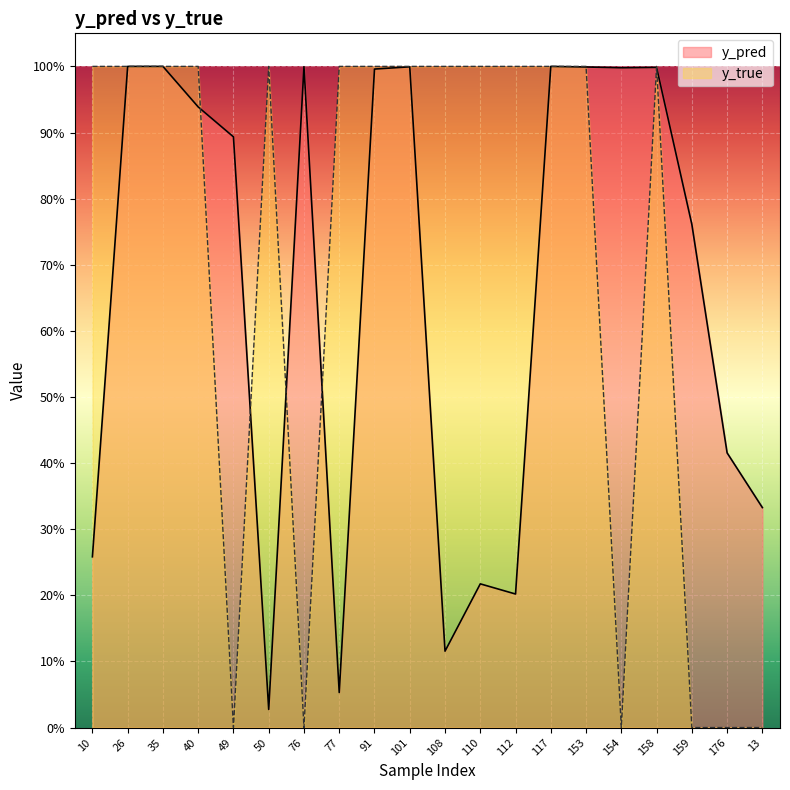

Which series has the largest range (max minus min)?

y_true